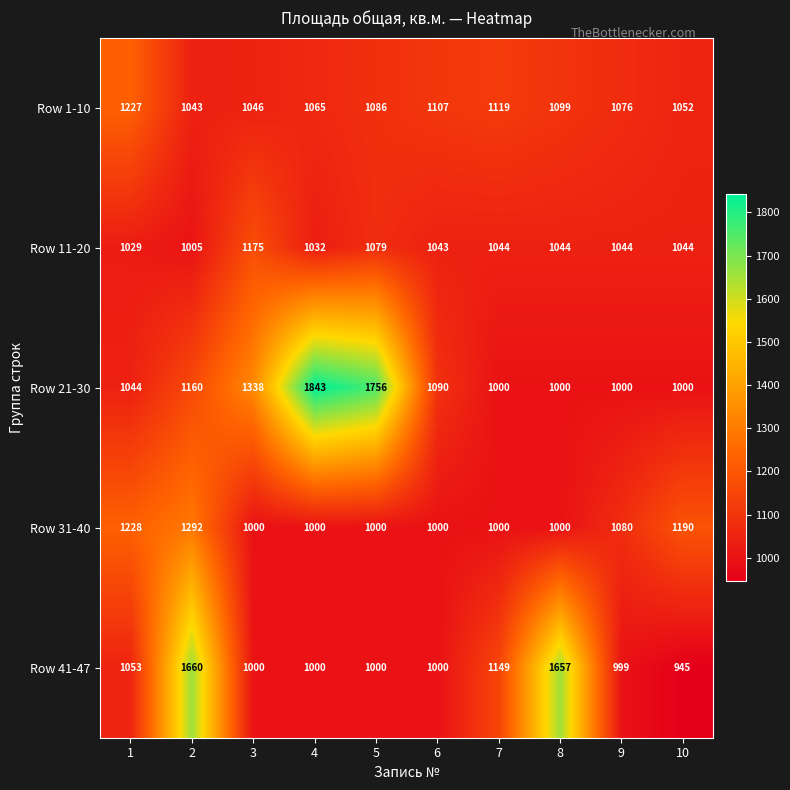

How many categories are shown in the chart?

10